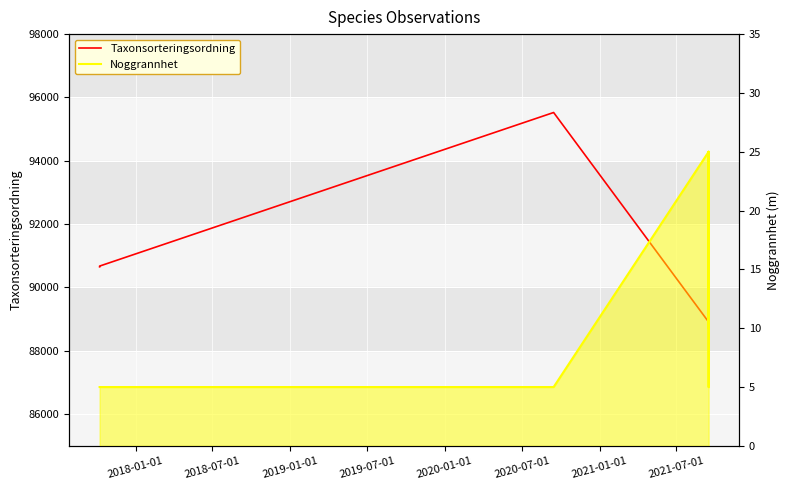

How many lines are shown in the chart?

2